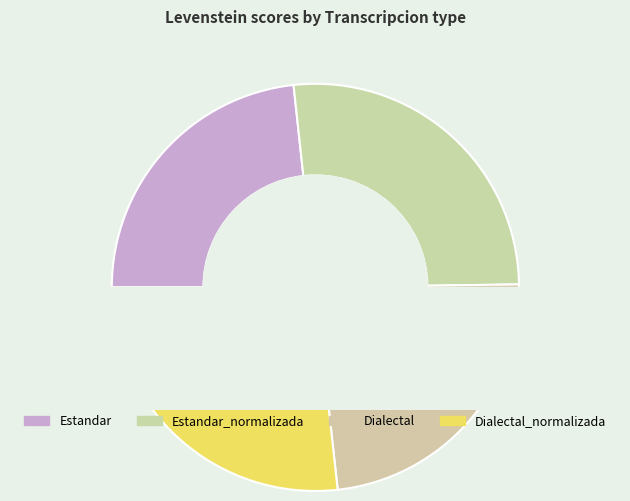

Is it true that Estandar is 37% of the pie?

False